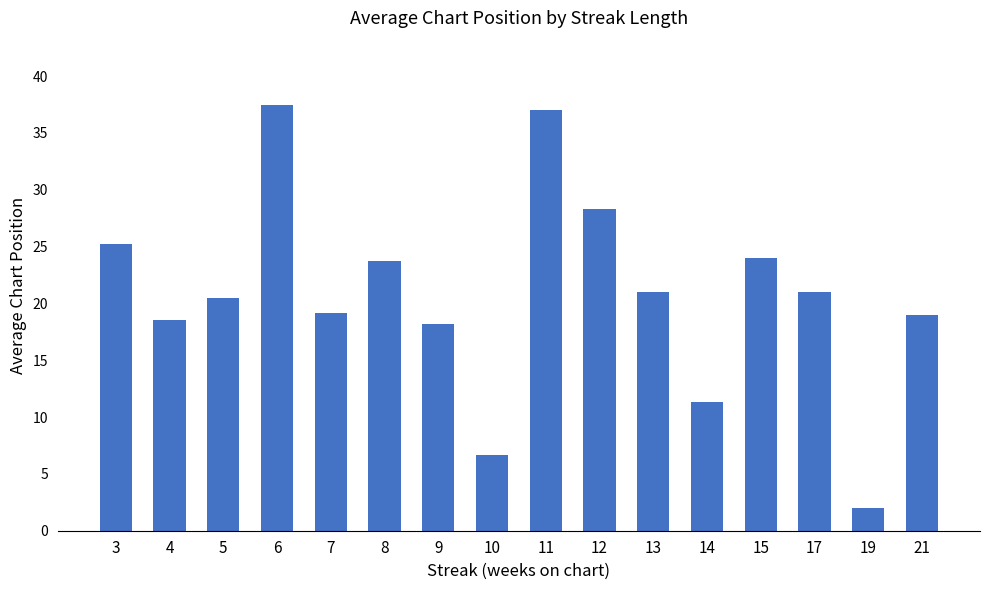

How many data points are less than 21?

8